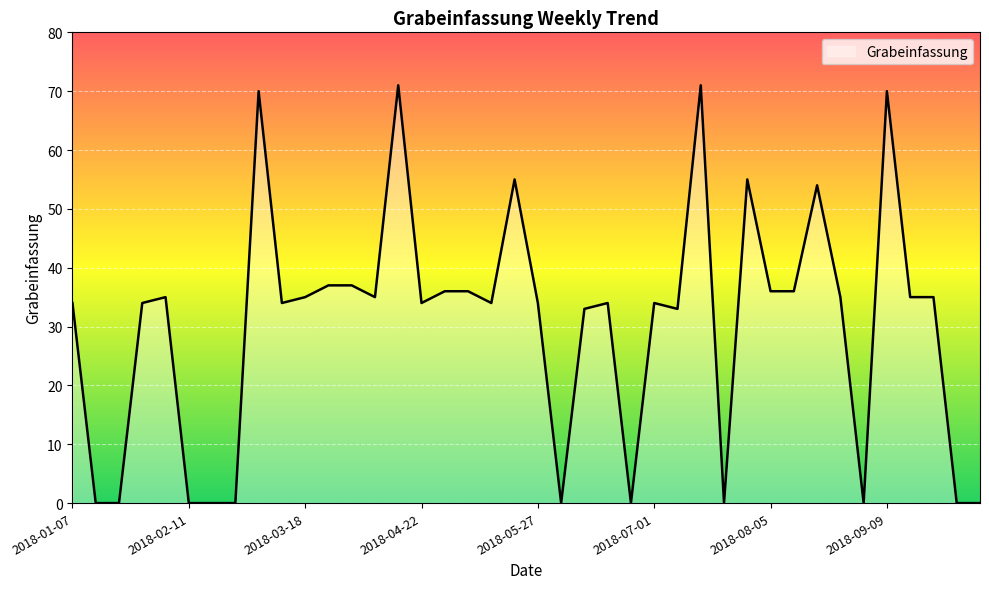

What is the value of the 10th point from the left?

34